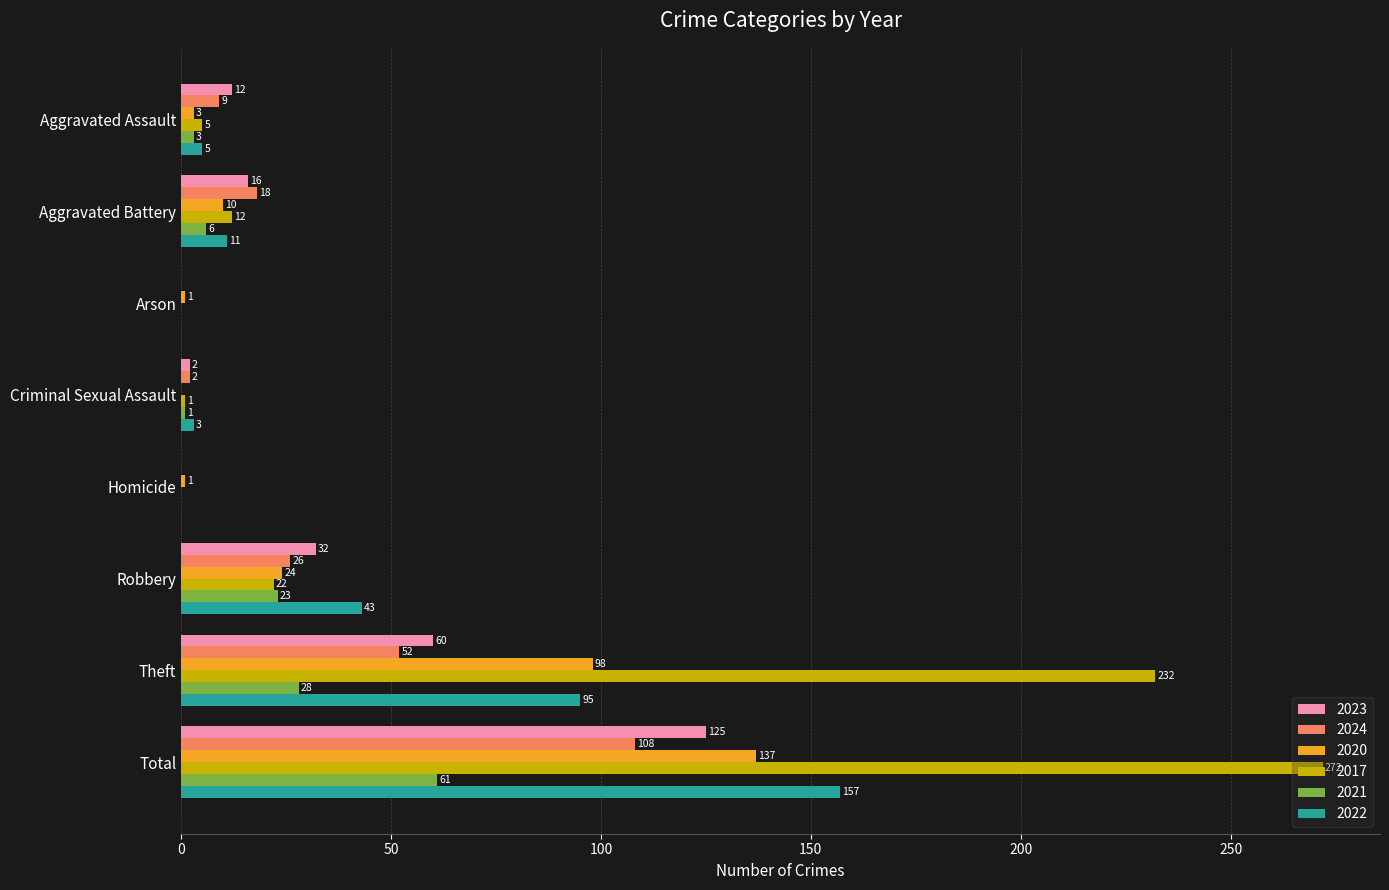

How many categories are shown in the chart?

8